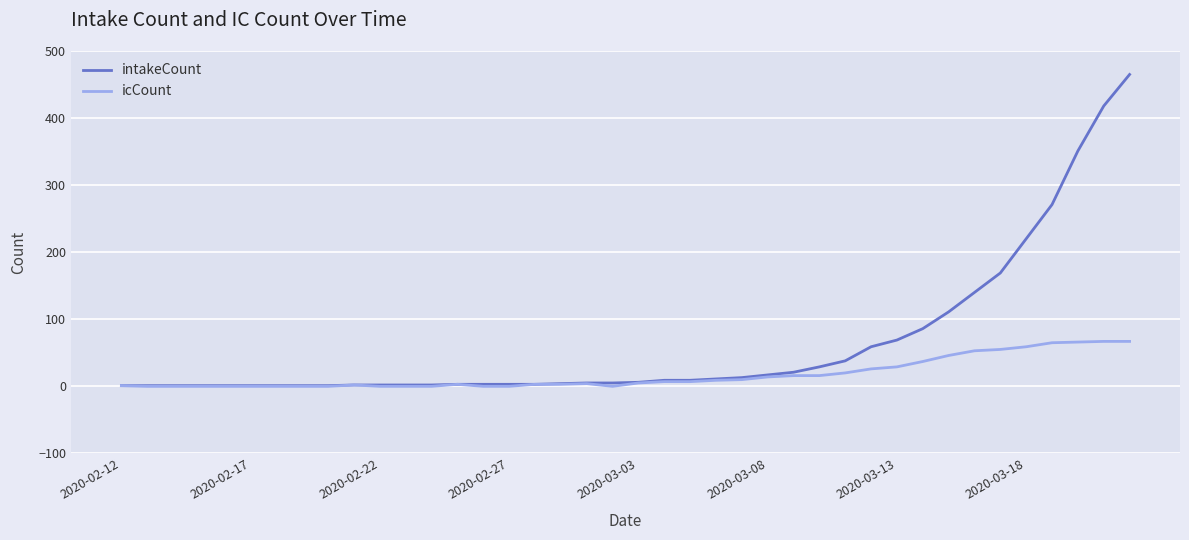

Which series has the largest range (max minus min)?

intakeCount